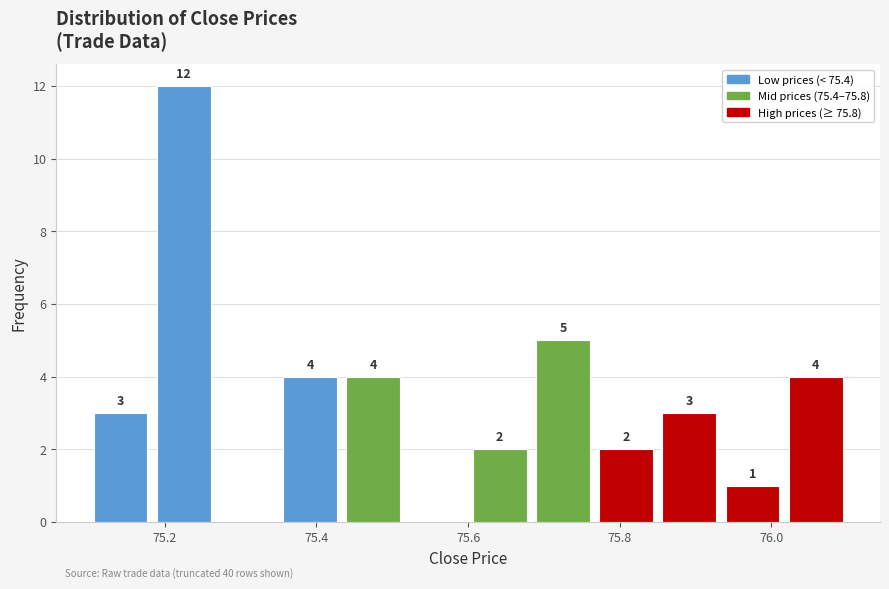

Over which range of the x-axis is the bar tallest?

75.18 to 75.26